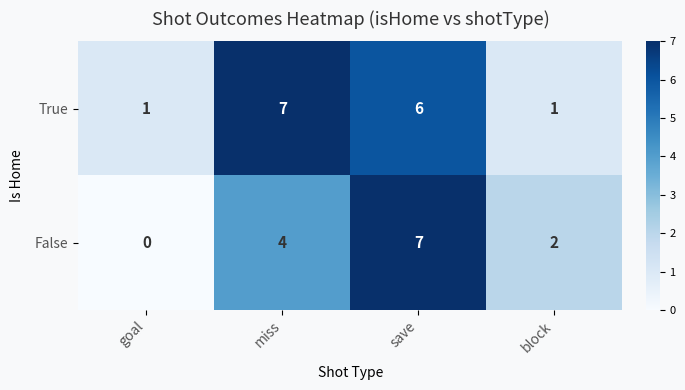

At how many categories does at least one series exceed 4?

2